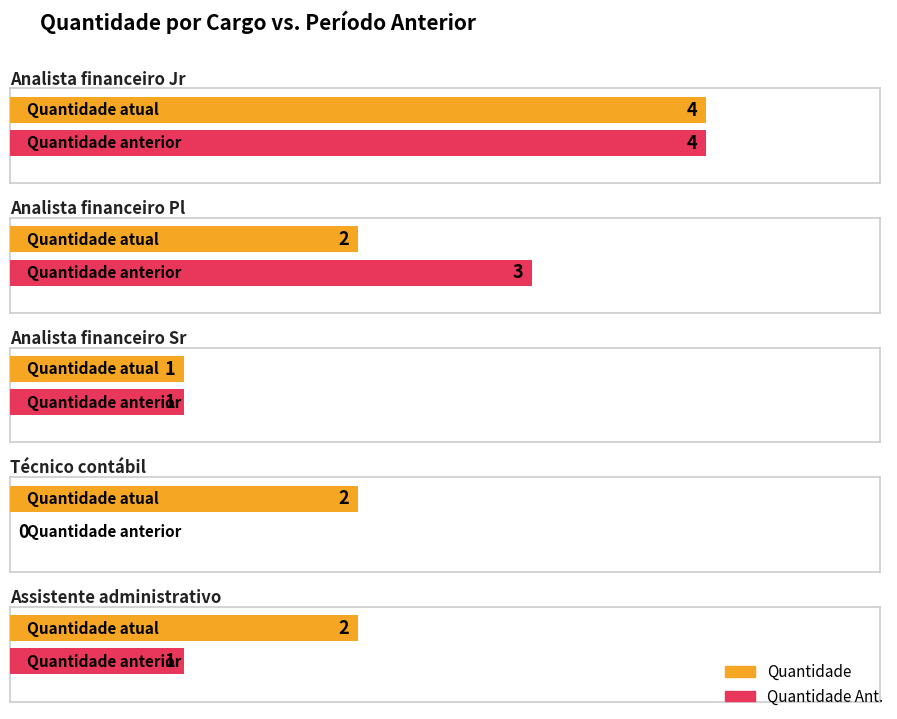

What is the average value of the Quantidade Ant. series?

2